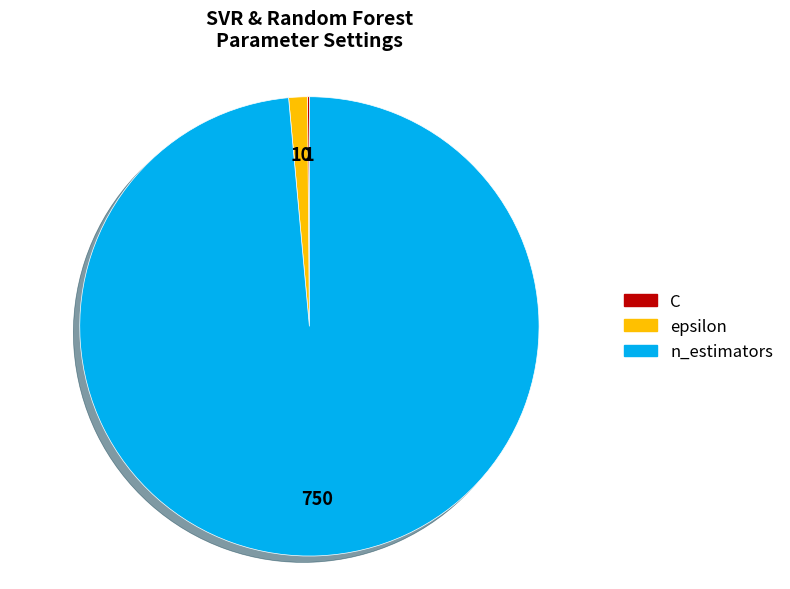

The n_estimators slice represents 89% of the pie. True or false?

False